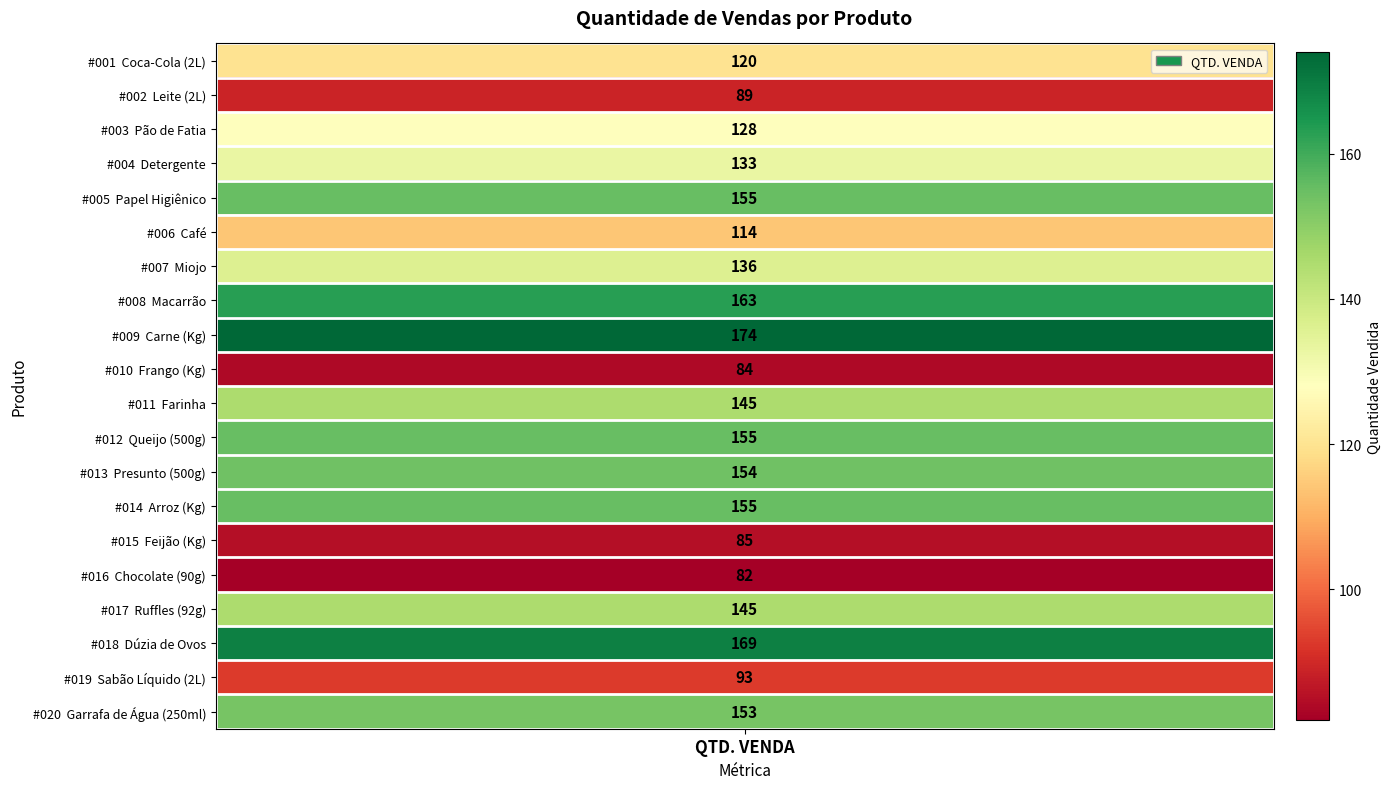

Reading left to right, list all the values displayed in this chart.

120	89	128	133	155	114	136	163	174	84	145	155	154	155	85	82	145	169	93	153